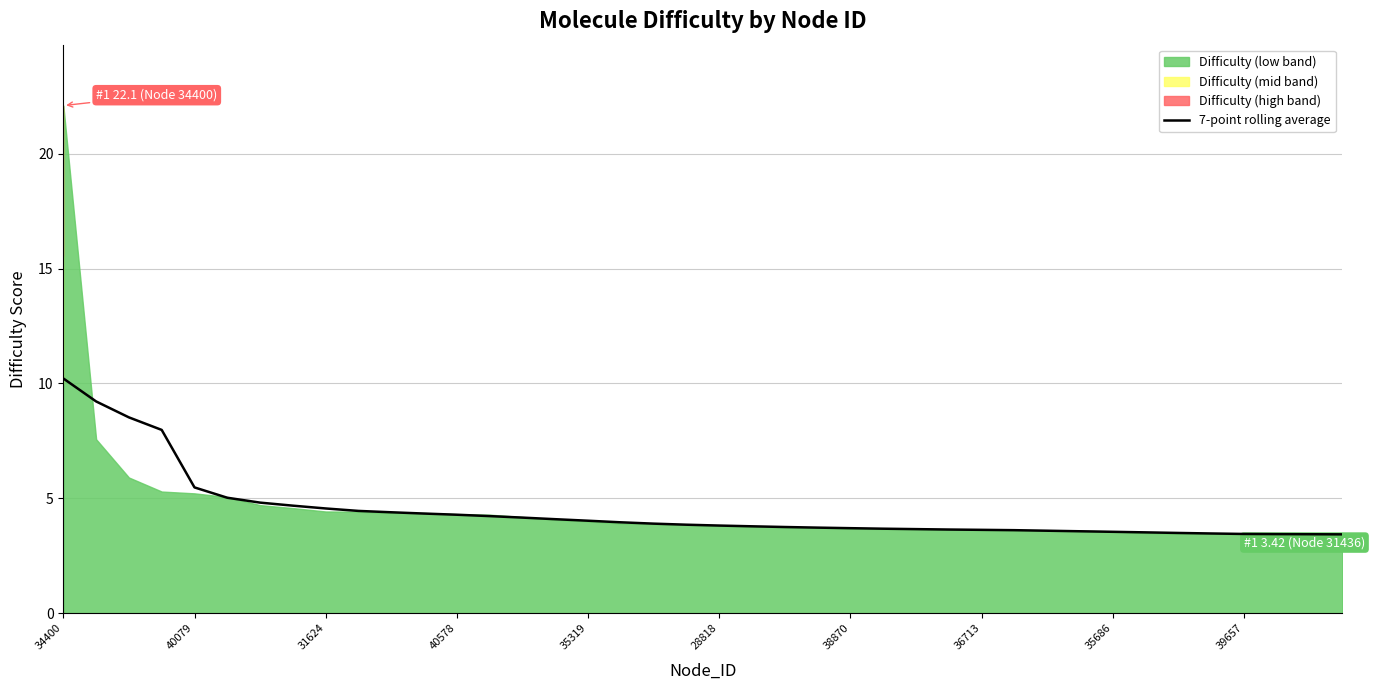

Is it true that 7-point rolling average equals 3.5 at 35686?

True